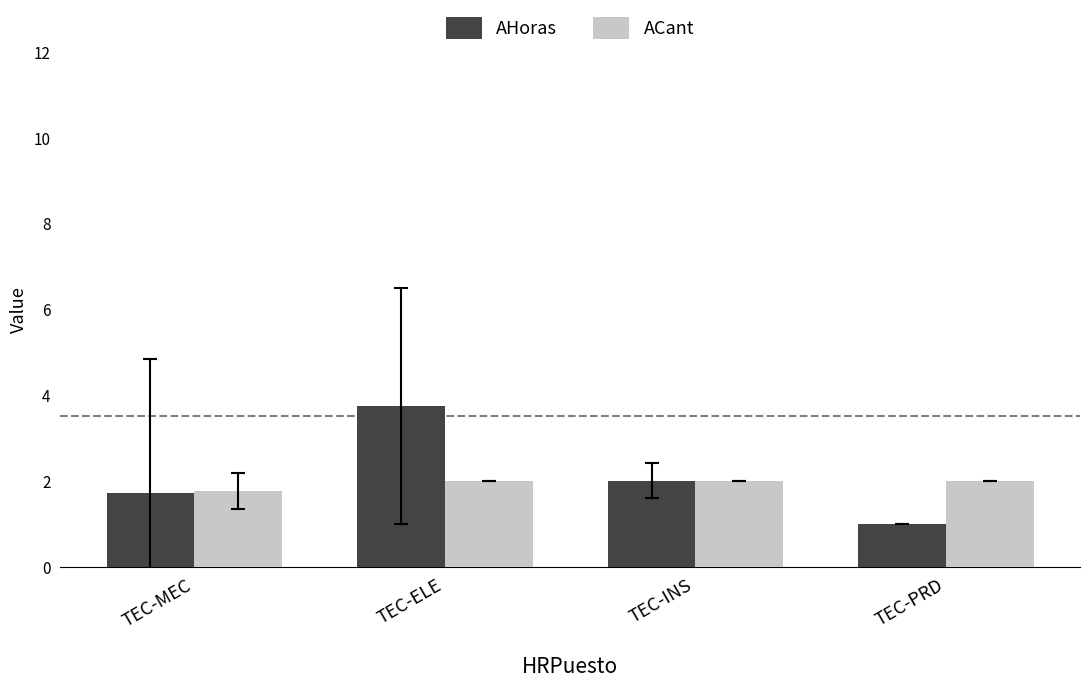

What value does the AHoras series have at TEC-ELE?

3.8